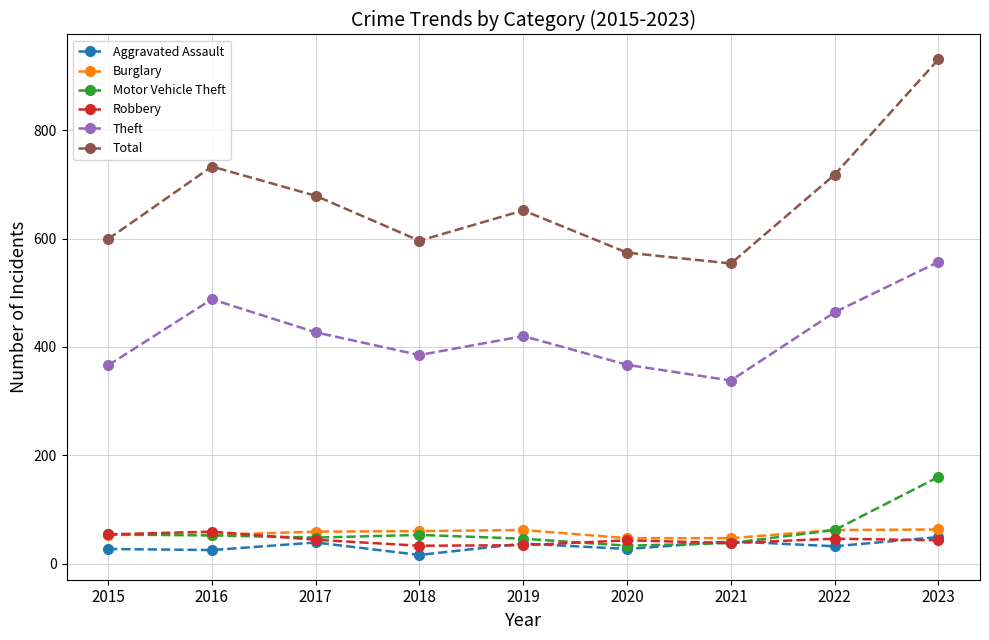

Which category has the lowest value across all series?

2018